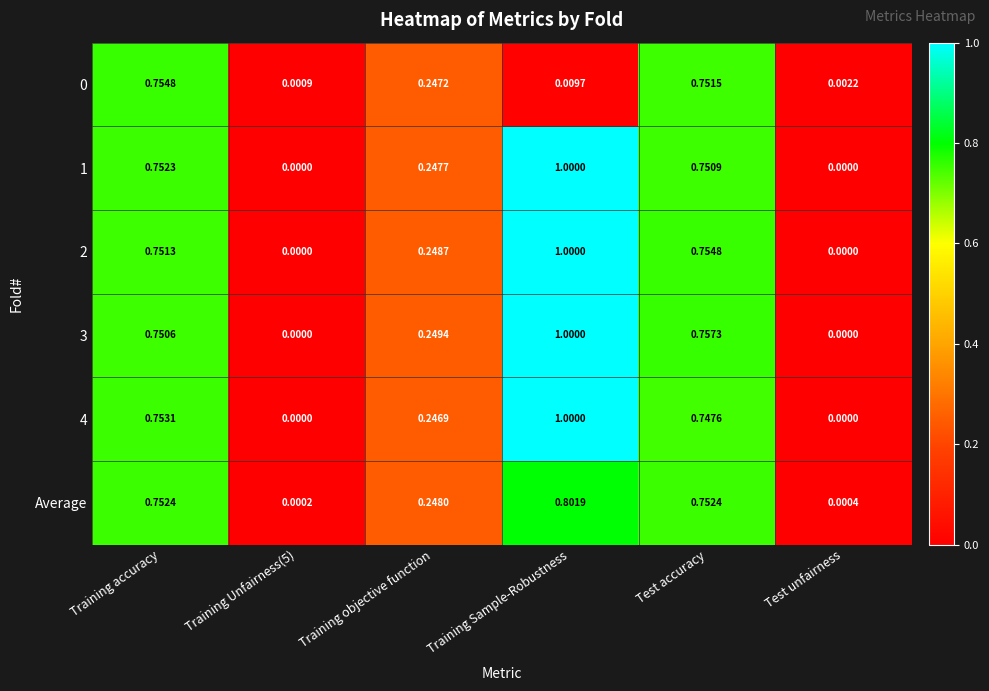

Which category has the highest value in the 1 series?

Training Sample-Robustness